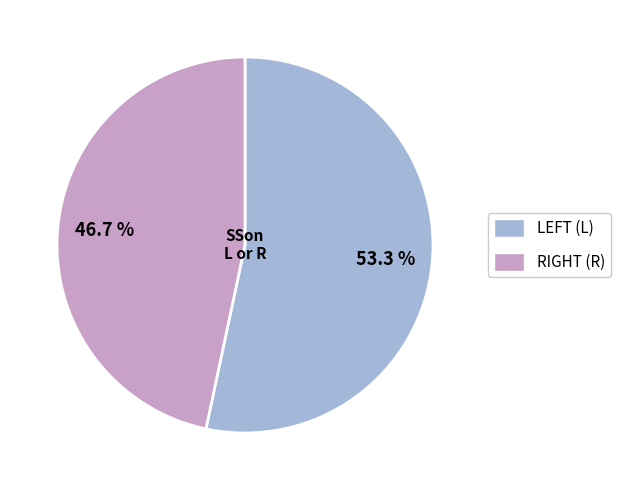

Is there any slice that represents more than half of the pie?

Yes